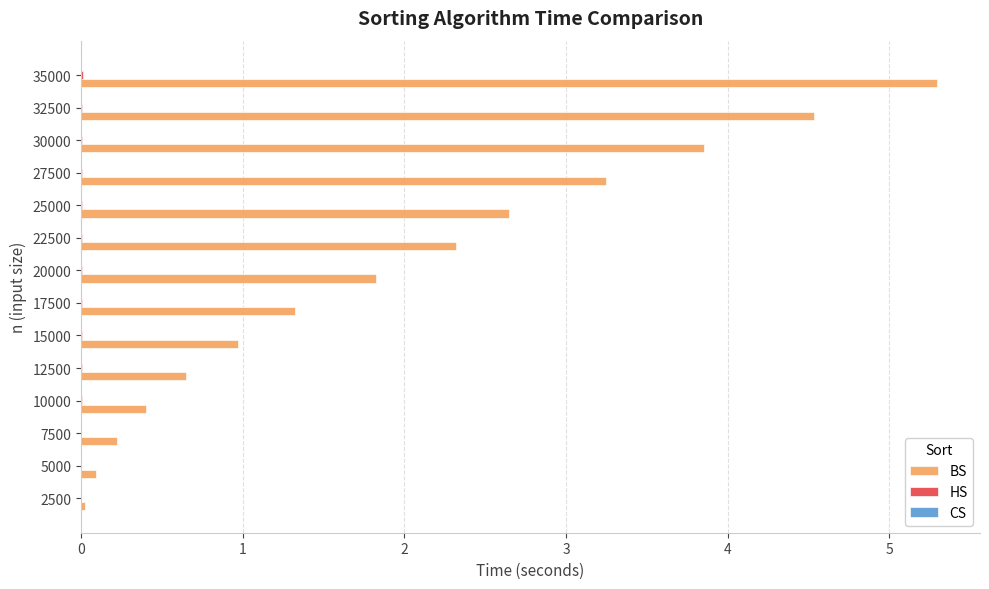

At which category is the sum across all series the highest?

35000